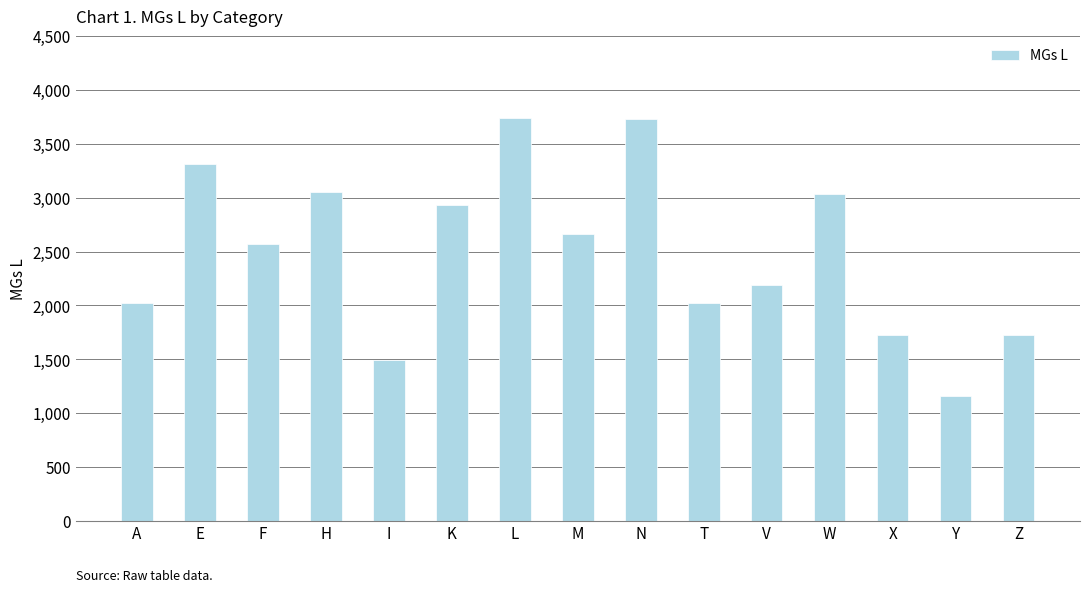

Which label corresponds to the smallest value in the chart?

Y